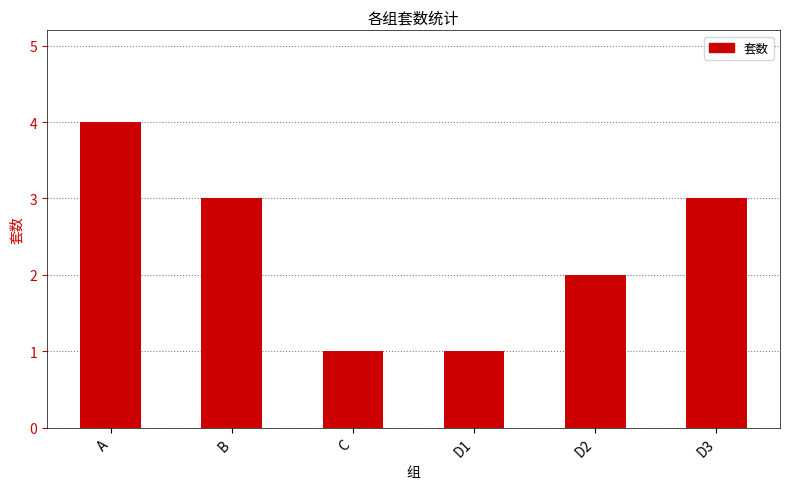

The chart shows a value of 3 at B. True or false?

True